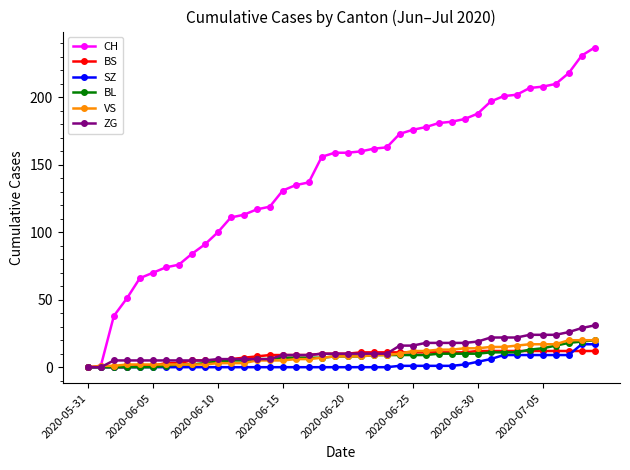

What is the sum of all VS values?

346